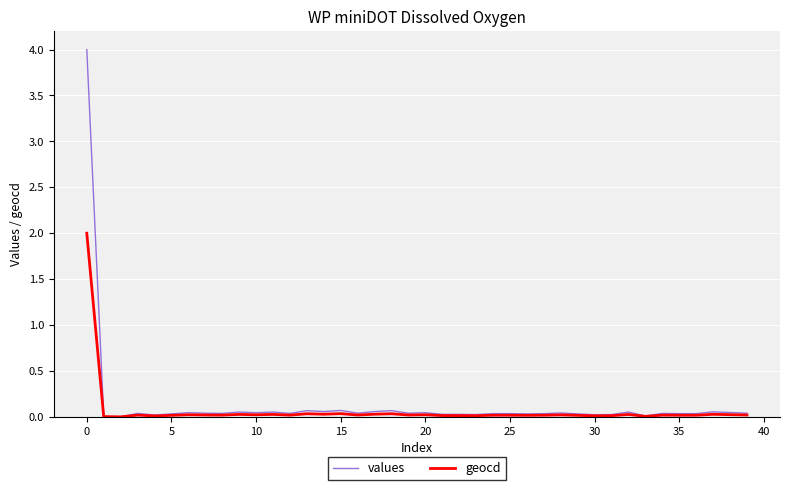

How many lines are shown in the chart?

2